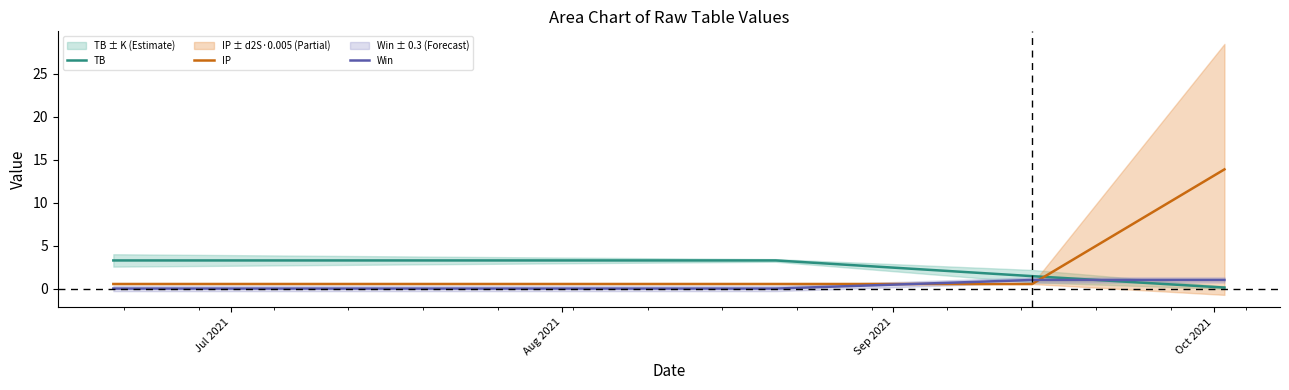

Rank the series by their maximum value, from lowest to highest.

Win, TB, IP